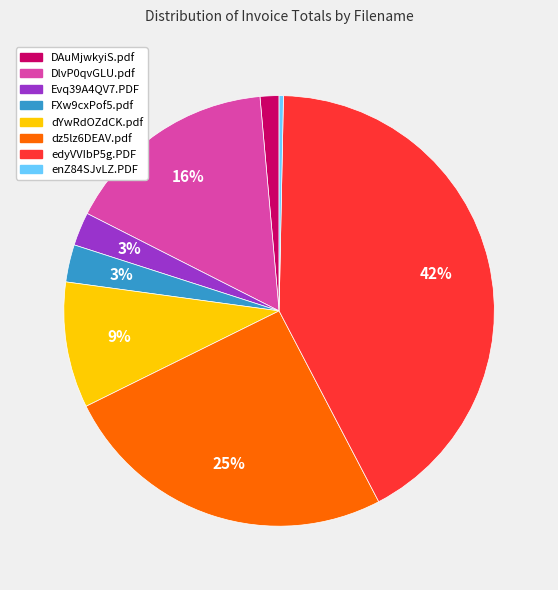

Do DlvP0qvGLU.pdf and enZ84SJvLZ.PDF together represent more than half of the pie?

No